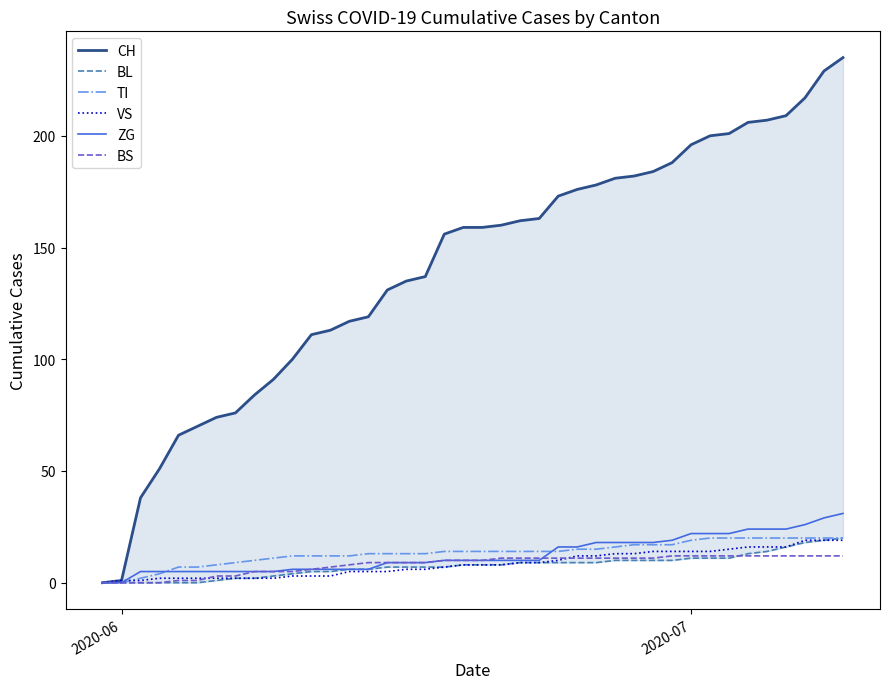

True or false: ZG has a value of -20 at 2020-06.

False